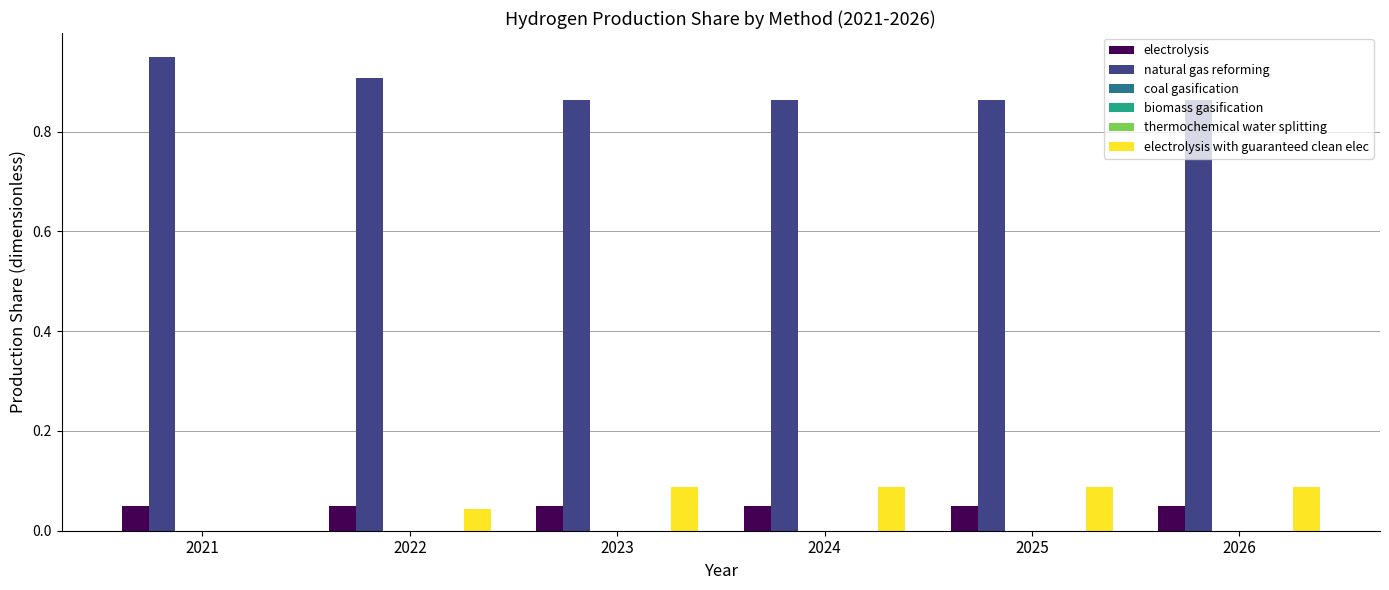

How many bars are there in each group?

6